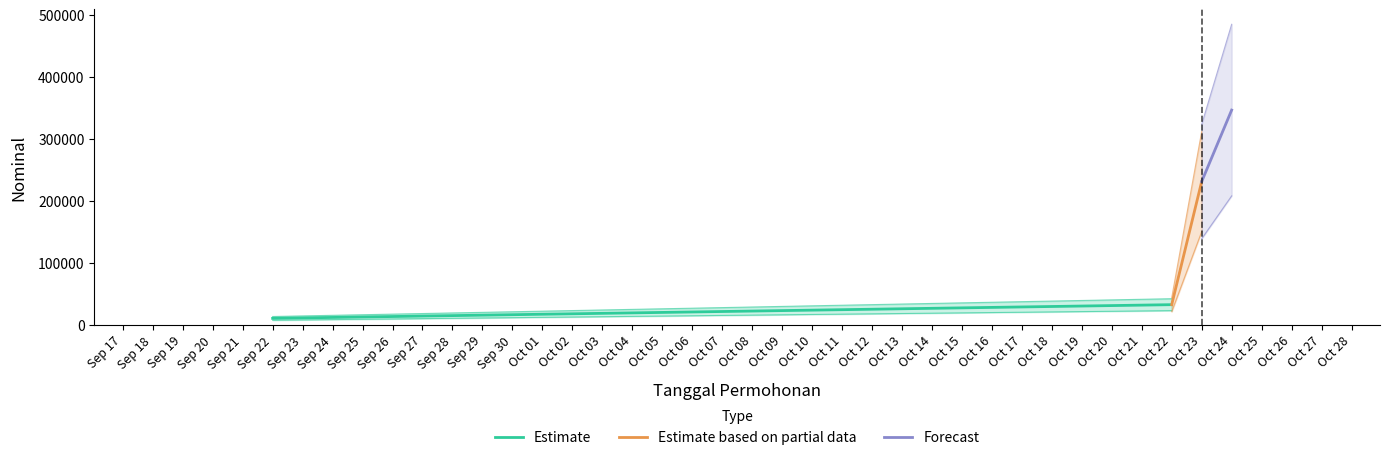

What is the smallest value displayed?

10000.0